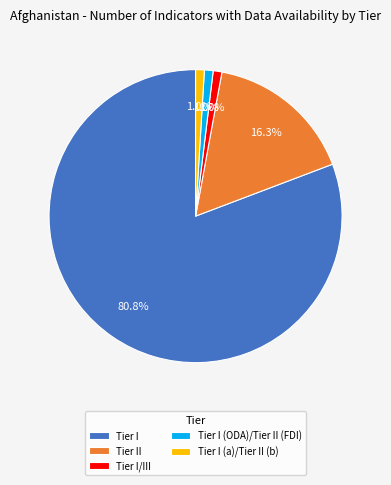

What percentage do Tier I/III and Tier II together represent?

17.3%